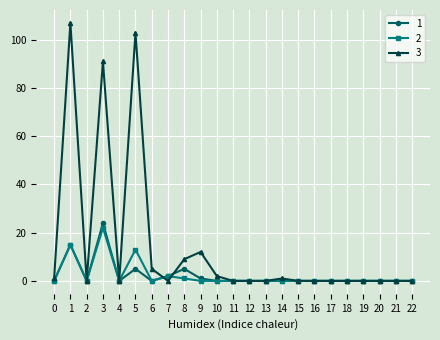

The 3 series shows -54 at 20. True or false?

False